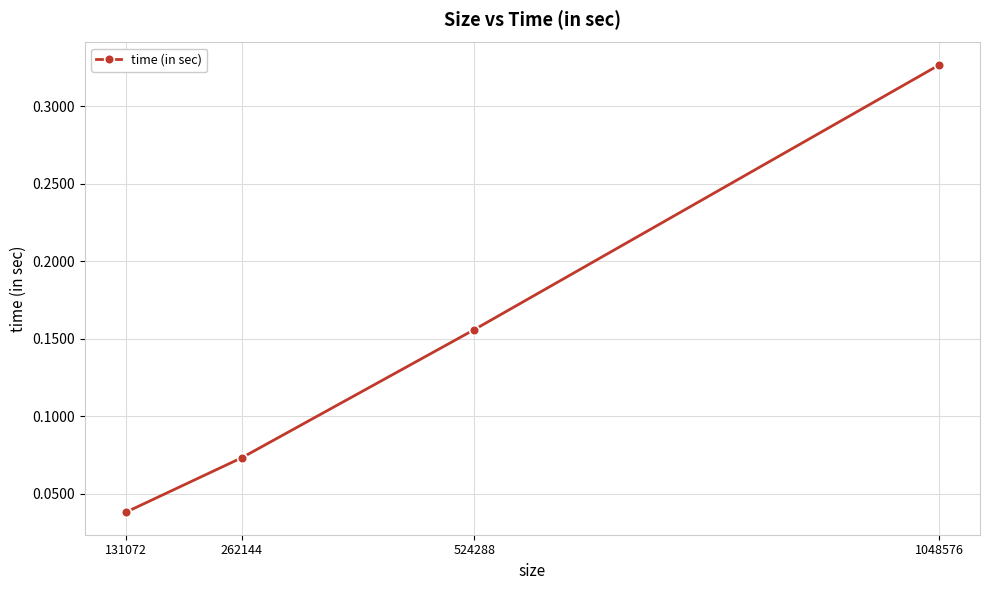

The value at 1048576 is 0.1. True or false?

False